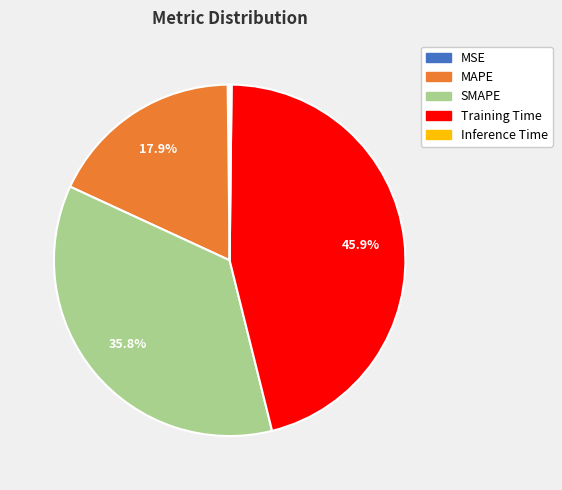

Which has a higher value, Training Time or MAPE?

Training Time